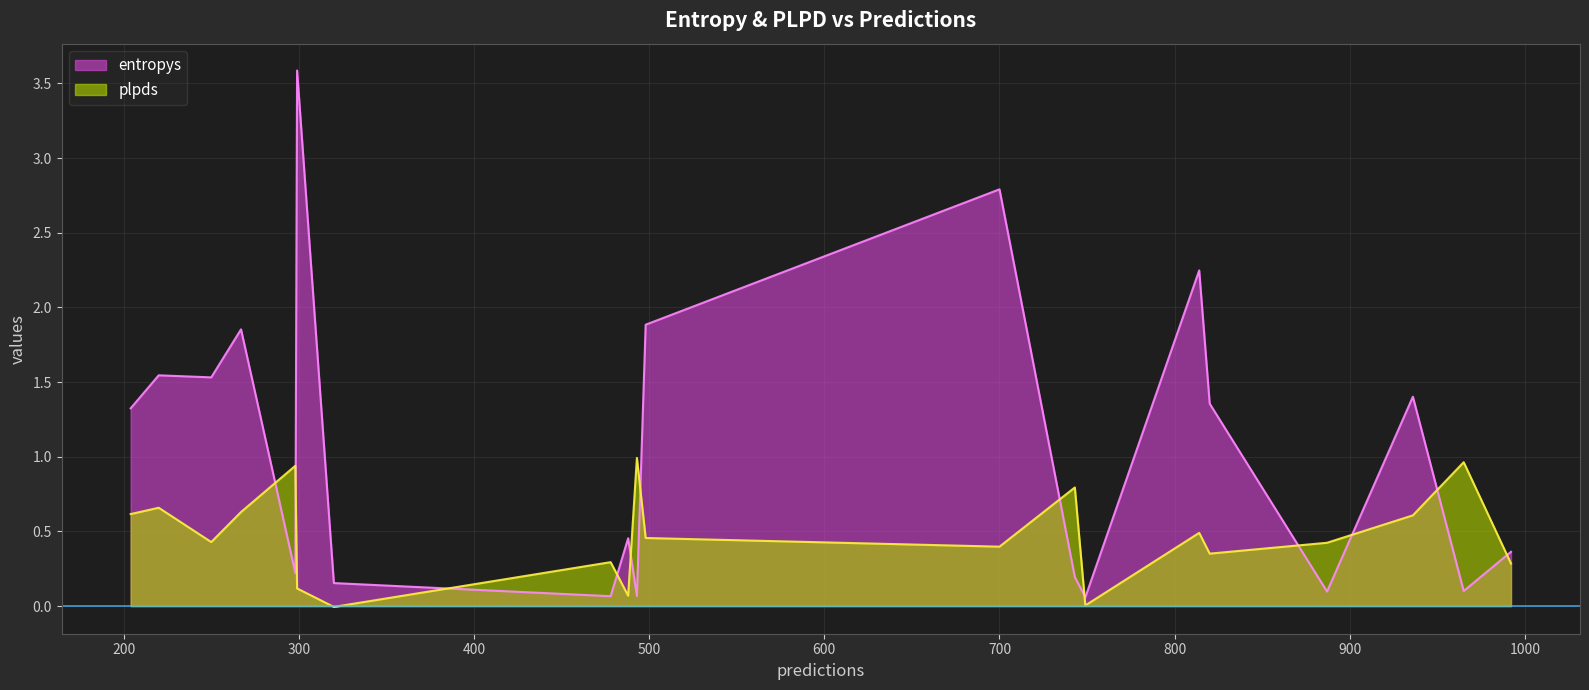

Which series has the largest total across all categories?

entropys